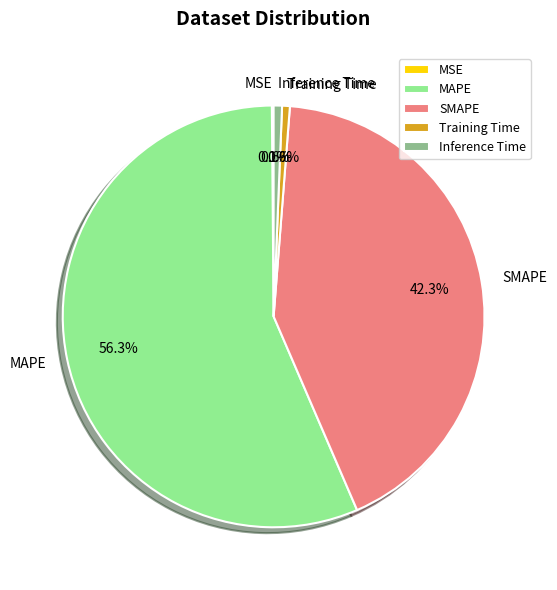

What percentage do SMAPE and Training Time together represent?

42.9%